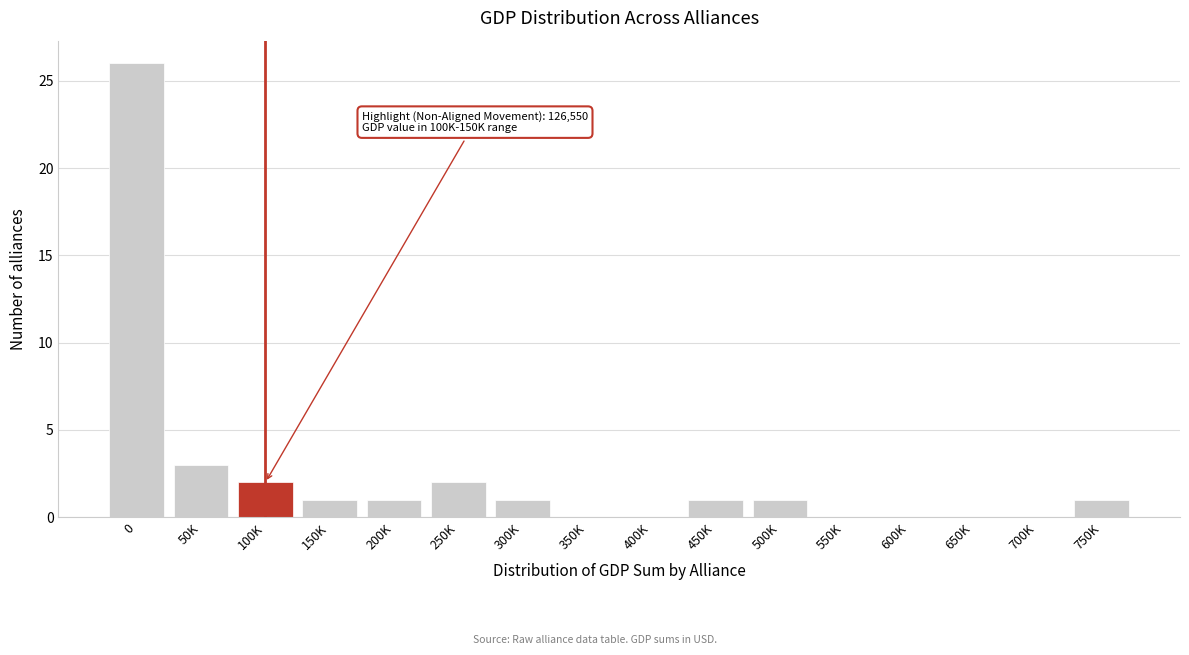

Reading left to right, extract all data points from this chart.

0=26	50K=3	100K=2	150K=1	200K=1	250K=2	300K=1	350K=0	400K=0	450K=1	500K=1	550K=0	600K=0	650K=0	700K=0	750K=1